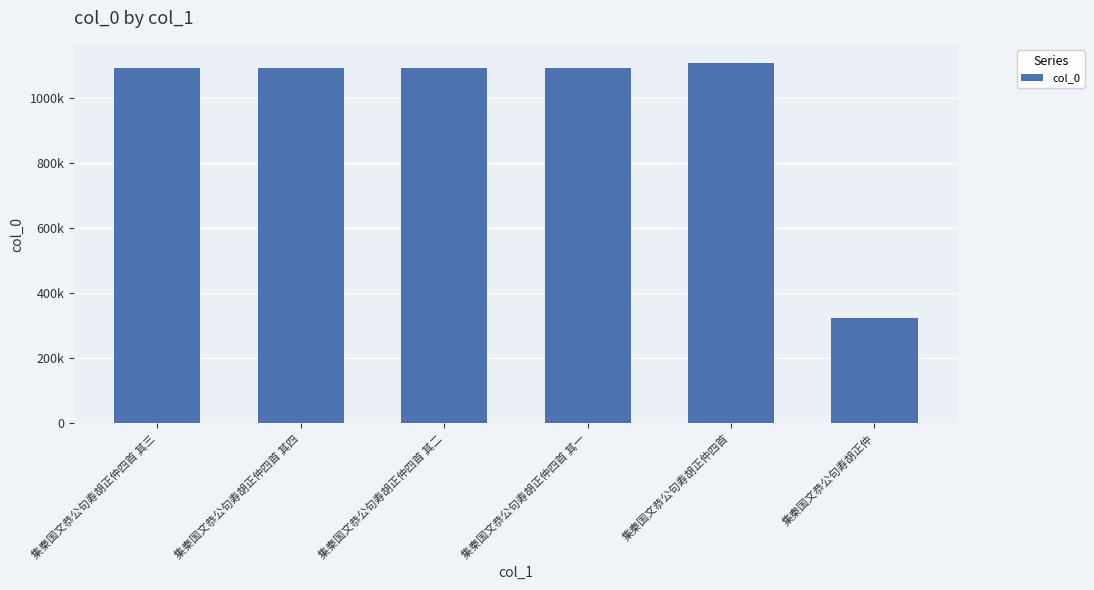

What is the change in value from 集秦国文恭公句寿胡正仲四首 其二 to 集秦国文恭公句寿胡正仲四首?

+14682